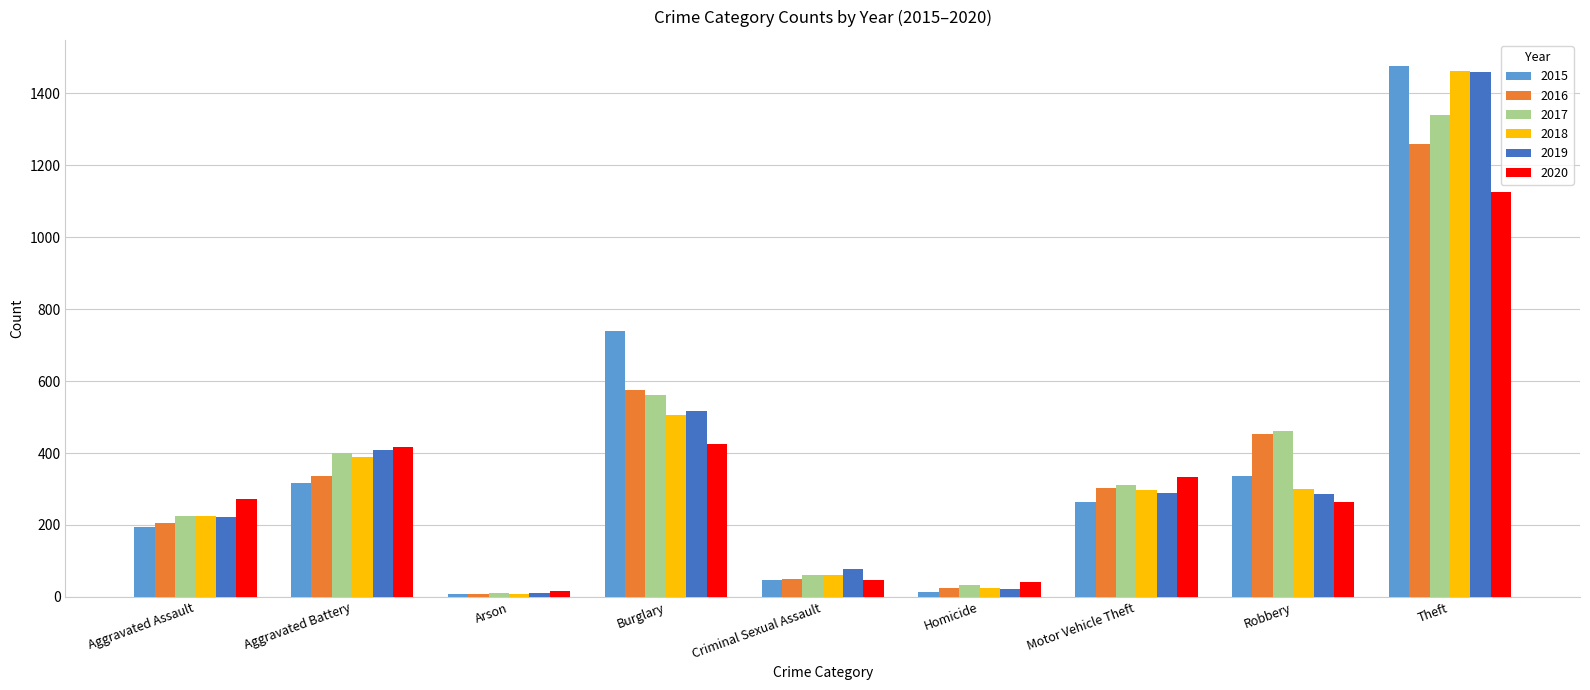

Which category has the highest value across all series?

Theft